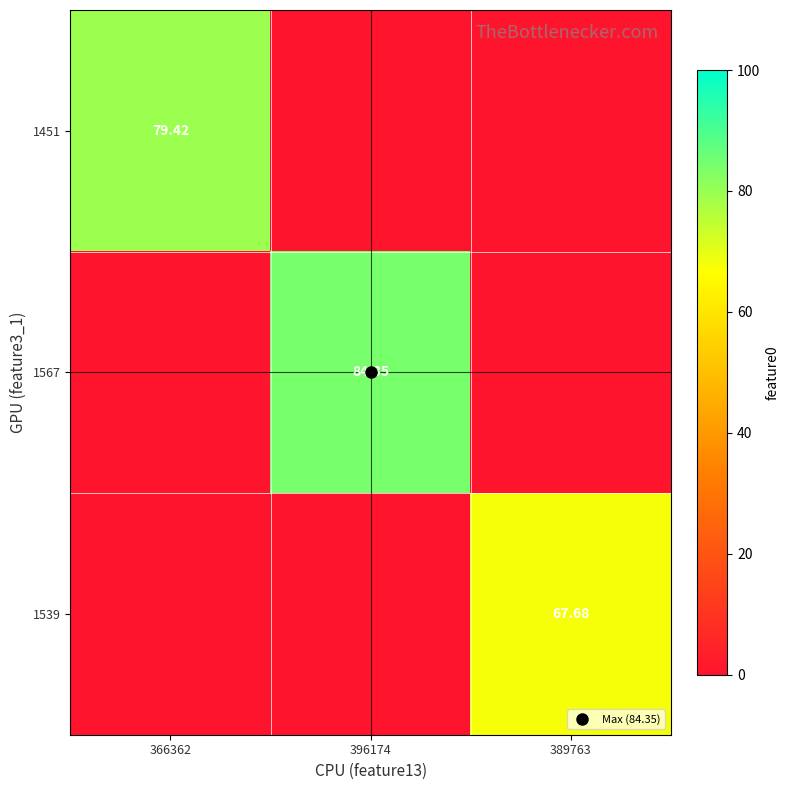

How many categories are shown in the chart?

3